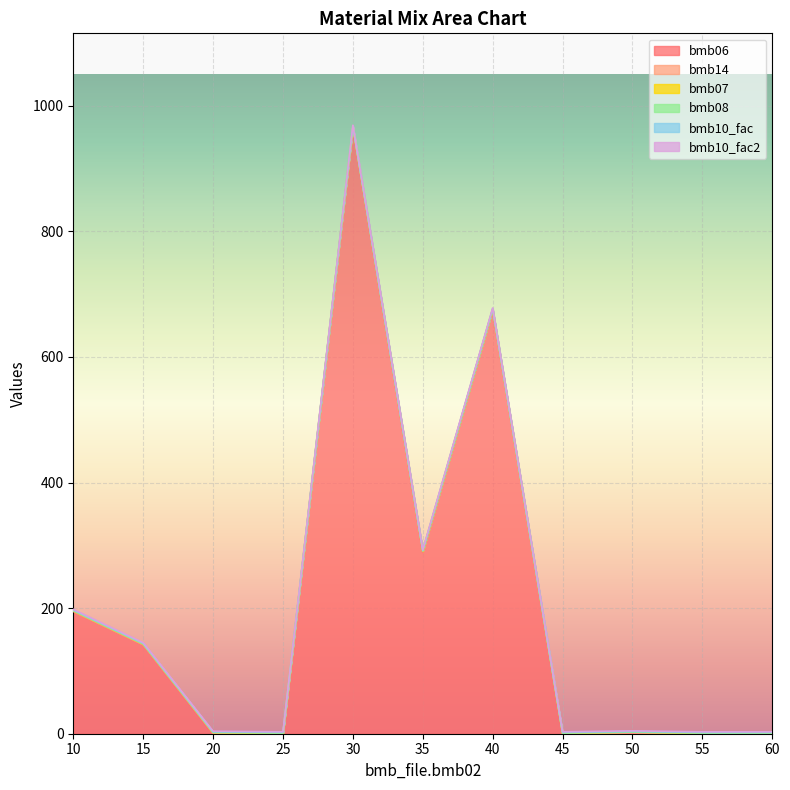

At 20, list the series in order from largest to smallest.

bmb14, bmb07, bmb10_fac, bmb10_fac2, bmb06, bmb08